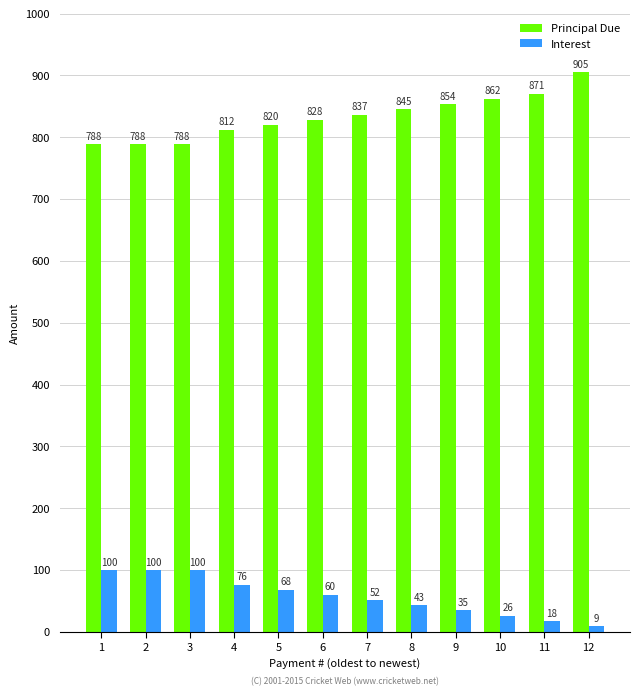

What is the value of the Principal Due bar at the 2nd from the left?

788.5